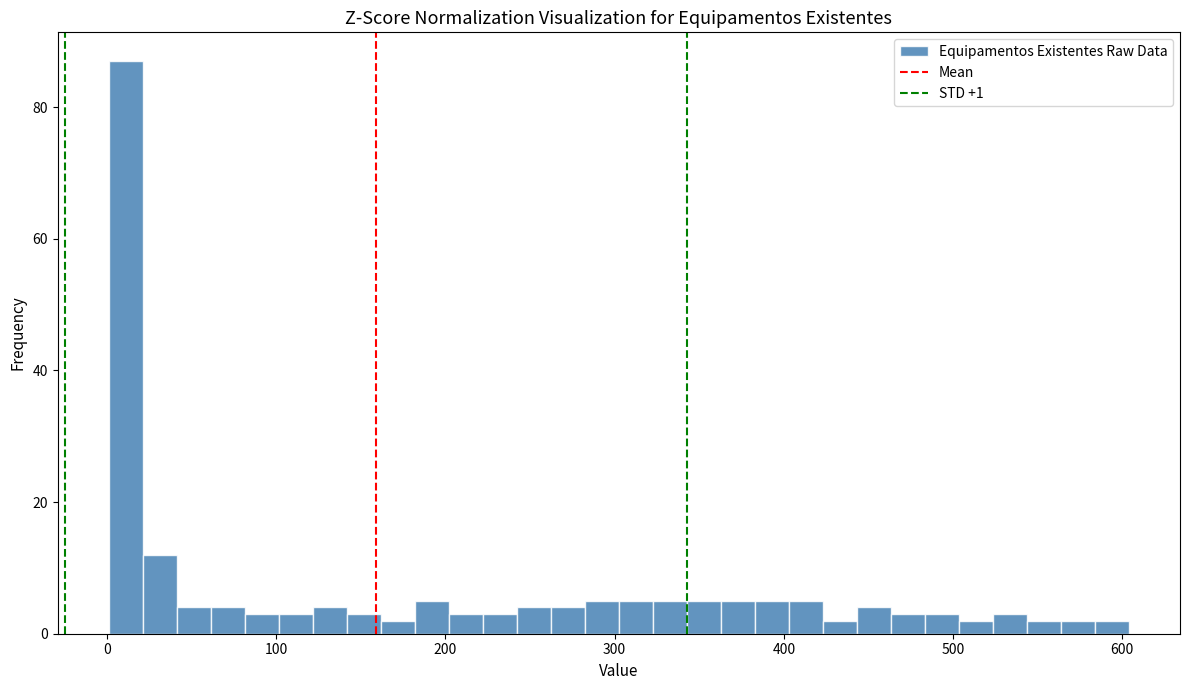

Around what value on the x-axis is the tallest bar? Give the approximate position of its centre, as read against the axis.

10